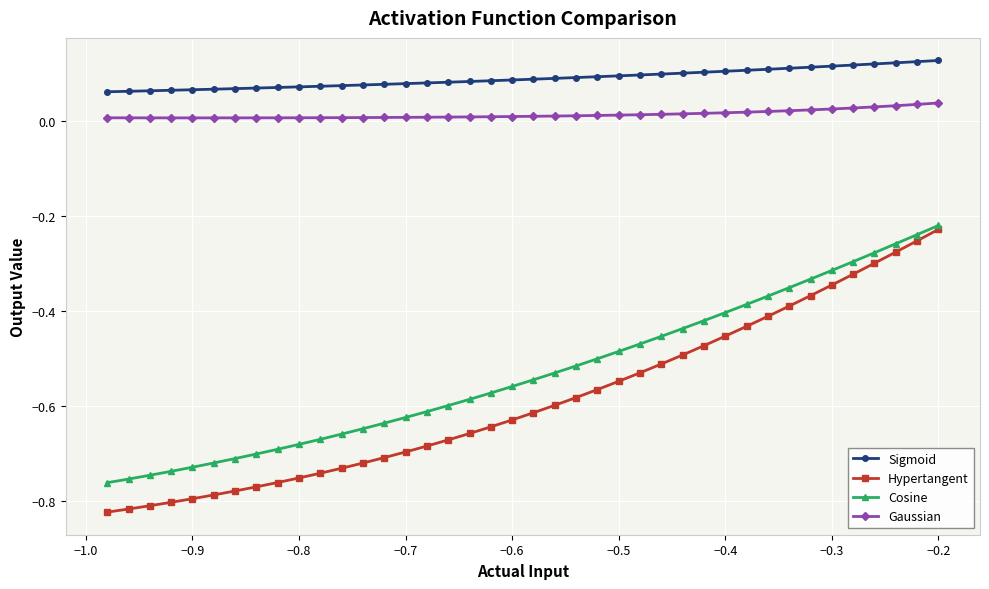

True or false: Cosine and Gaussian cross at least once.

False